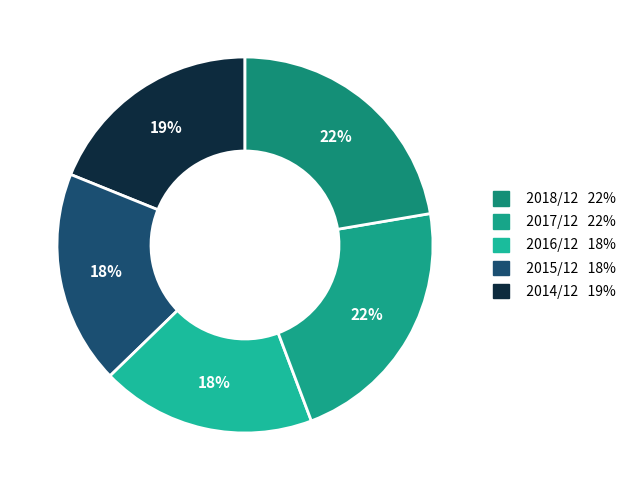

Count the number of slices in the pie.

5